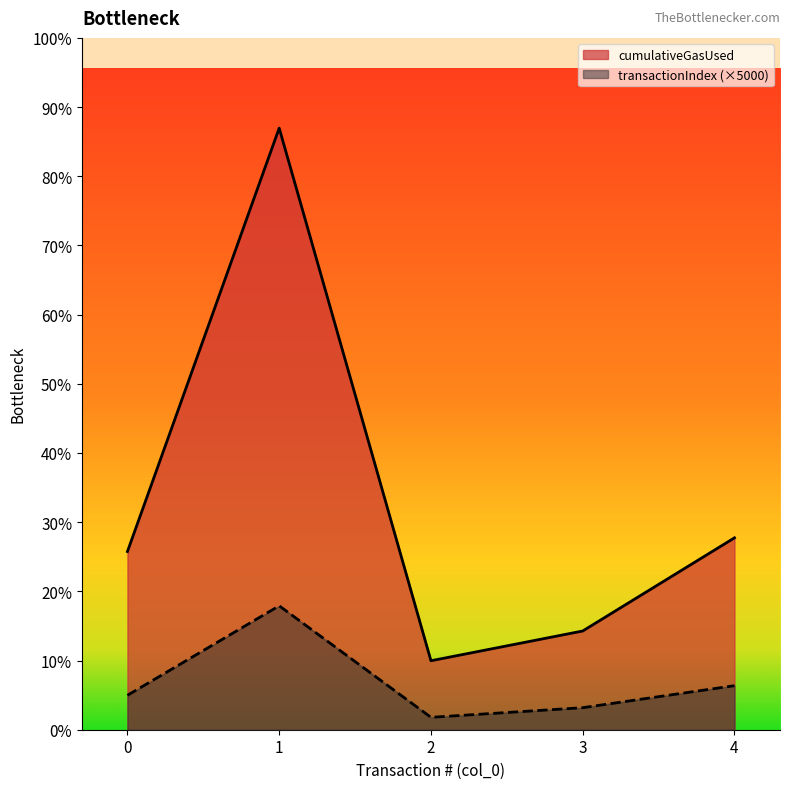

Reading right to left, transcribe all the data shown in this chart.

transactionIndex: 160000	80000	45000	450000	125000
cumulativeGasUsed: 696740	358484	250462	2184459	646977